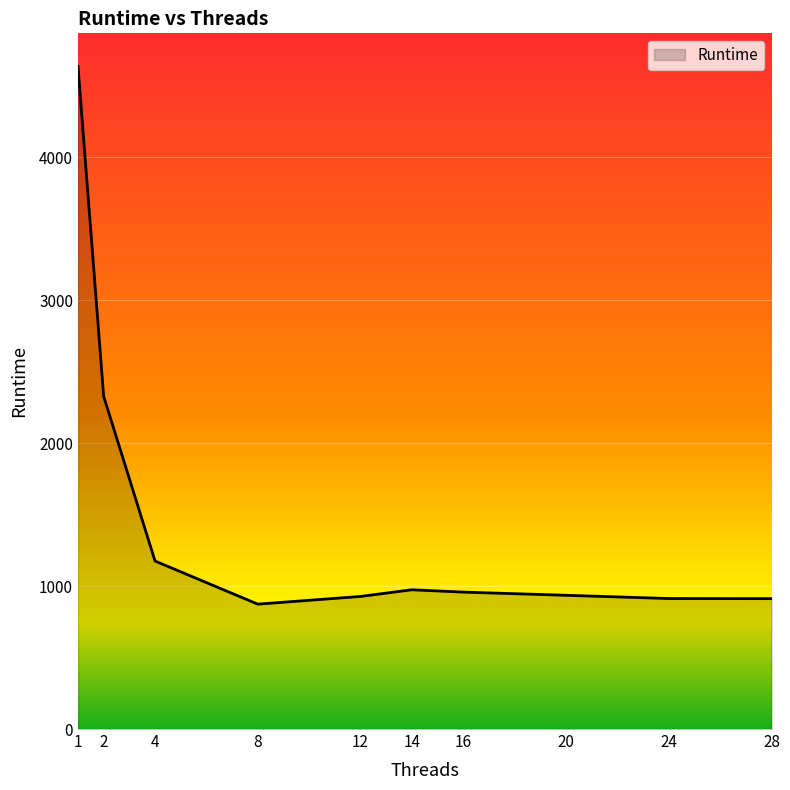

Count the number of data series in this chart.

1